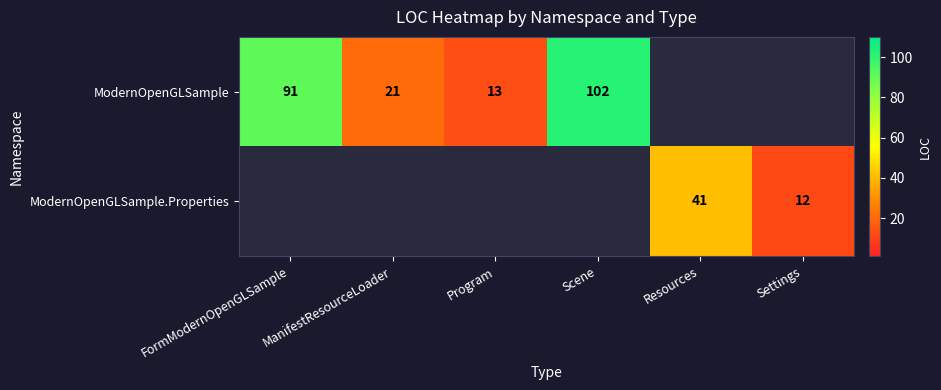

Which has a higher value, ManifestResourceLoader or FormModernOpenGLSample?

FormModernOpenGLSample